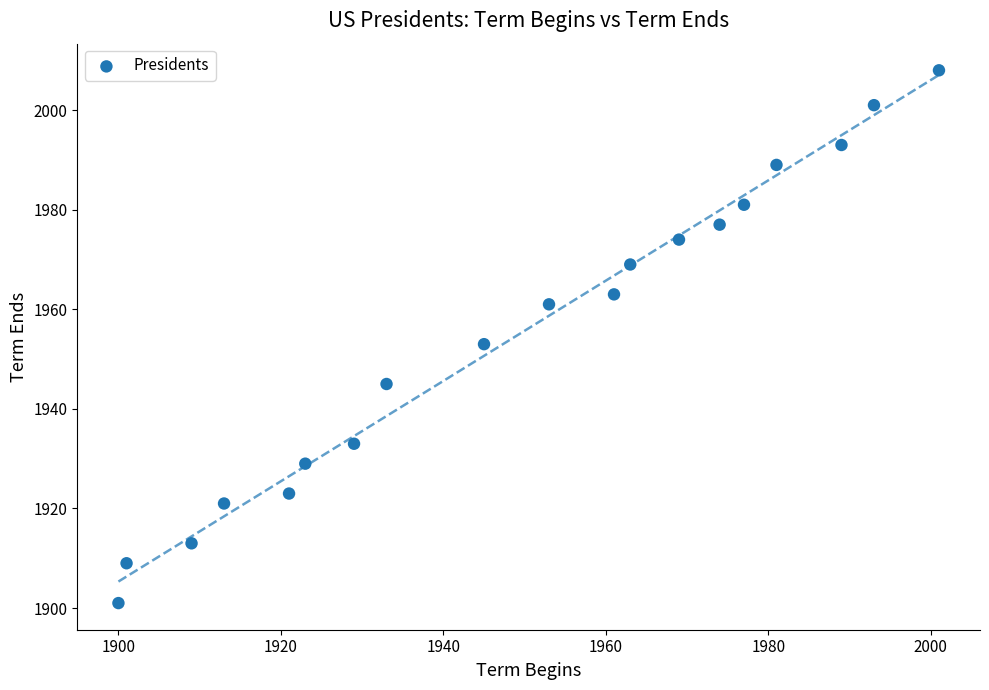

What is the range of X values (max minus min)?

101